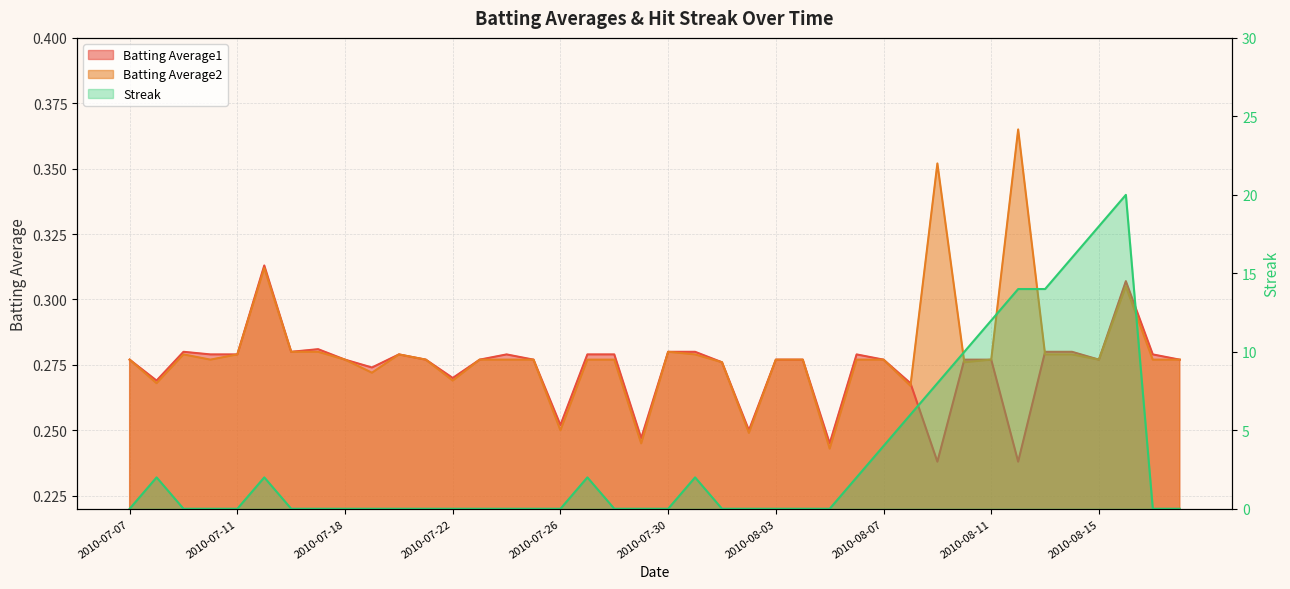

The Batting Average2 series shows 0.2 at 2010-08-07. True or false?

False